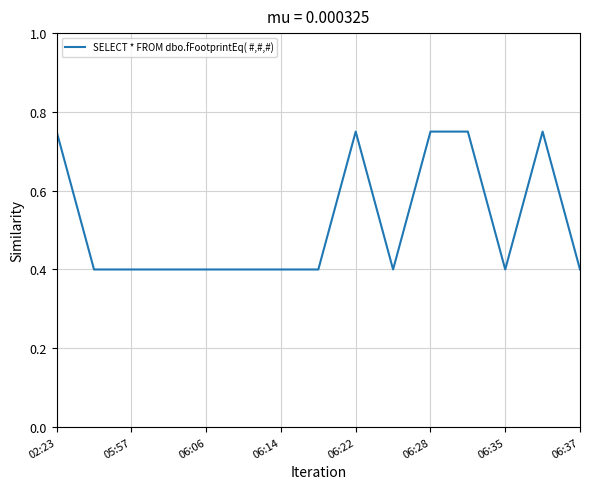

What is the smallest value displayed?

0.4